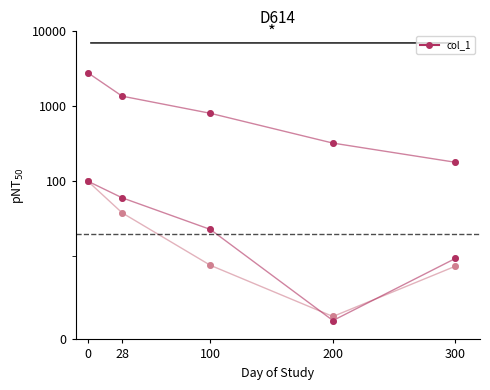

What is the change in value from 28 to 100?

-558.9